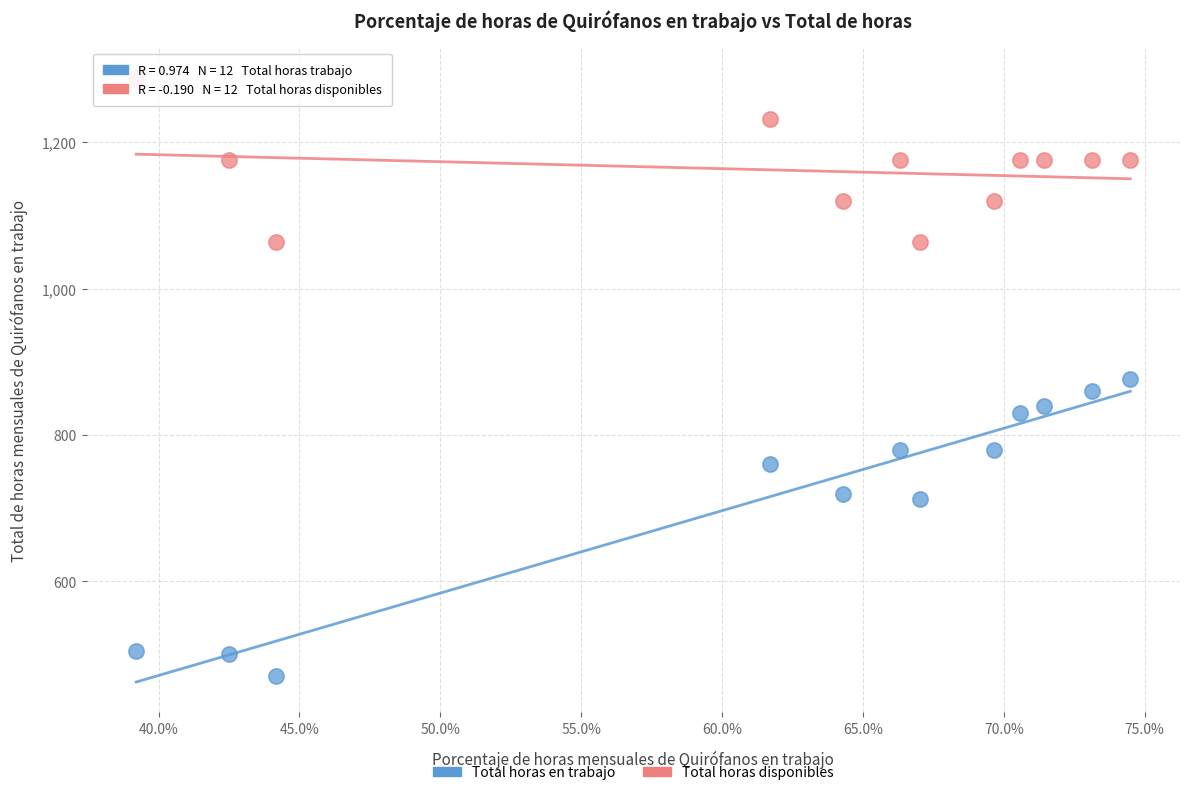

Which series reaches the maximum Y coordinate?

Total horas disponibles